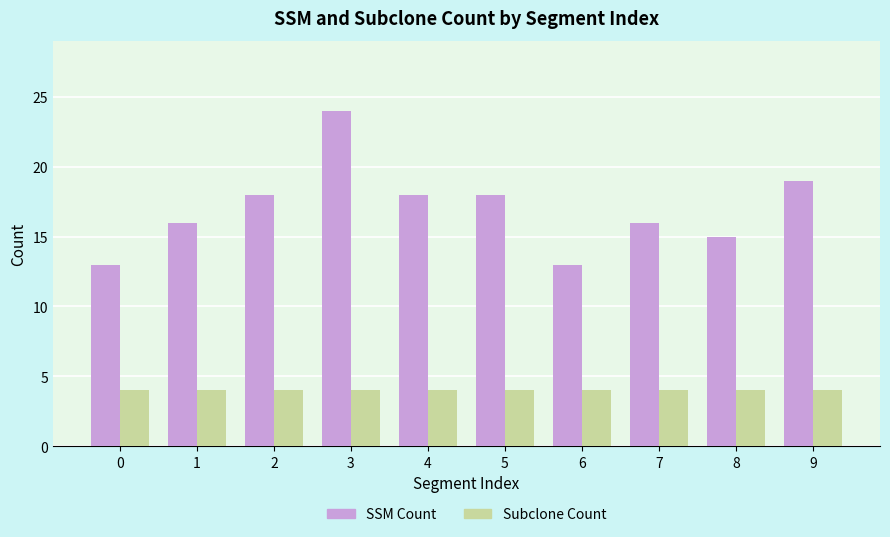

What is the minimum value shown in the chart?

4